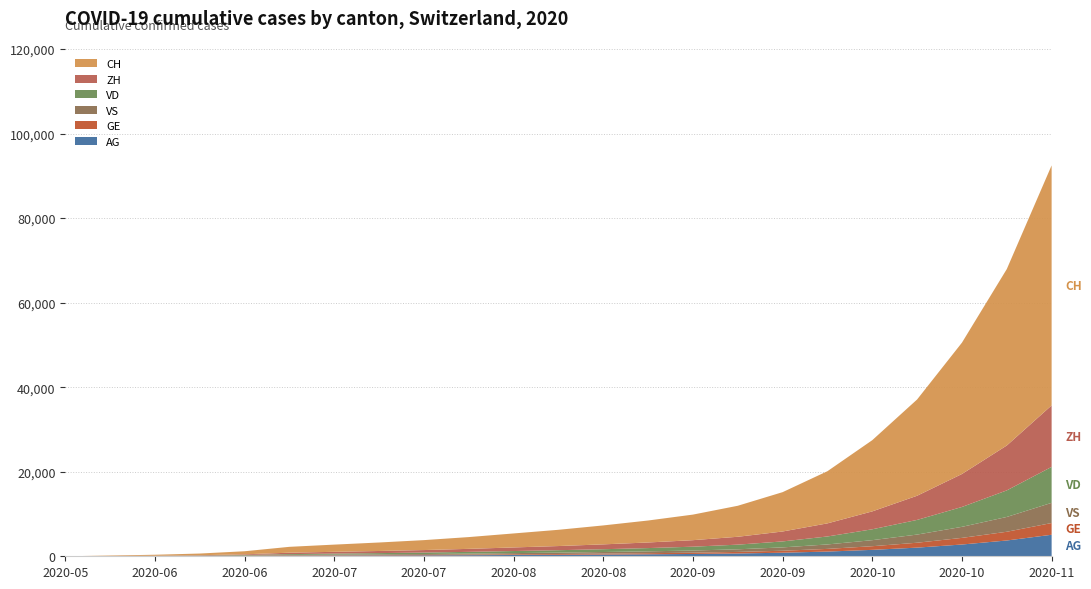

Reading left to right, what are all the values shown in this chart?

CH: 0	107	234	399	722	1388	1704	2009	2350	2786	3311	3843	4481	5197	6050	7334	9307	12342	16847	22776	31073	41733	56773
ZH: 0	23	38	80	153	338	422	501	591	711	849	984	1147	1327	1540	1862	2350	3098	4235	5715	7799	10618	14544
VD: 0	15	27	60	105	195	245	294	348	413	490	567	661	769	905	1100	1410	1885	2572	3469	4700	6283	8508
GE: 0	13	20	31	56	69	85	99	116	138	165	191	223	259	303	368	470	632	862	1159	1567	2064	2776
VS: 0	9	27	52	93	120	148	174	203	240	284	329	381	441	514	621	790	1054	1431	1929	2614	3504	4773
AG: 0	5	16	26	59	125	155	183	214	254	302	350	406	470	548	663	842	1115	1519	2047	2784	3735	5092